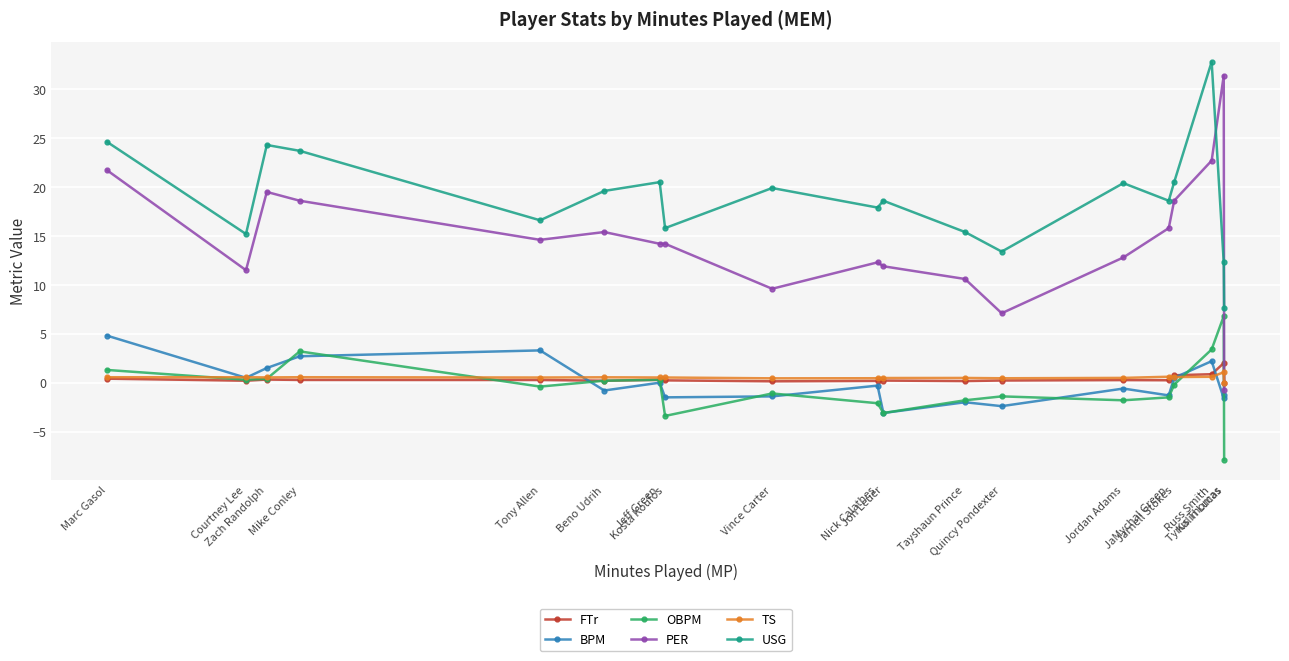

How many interior local peaks does the TS series have?

5